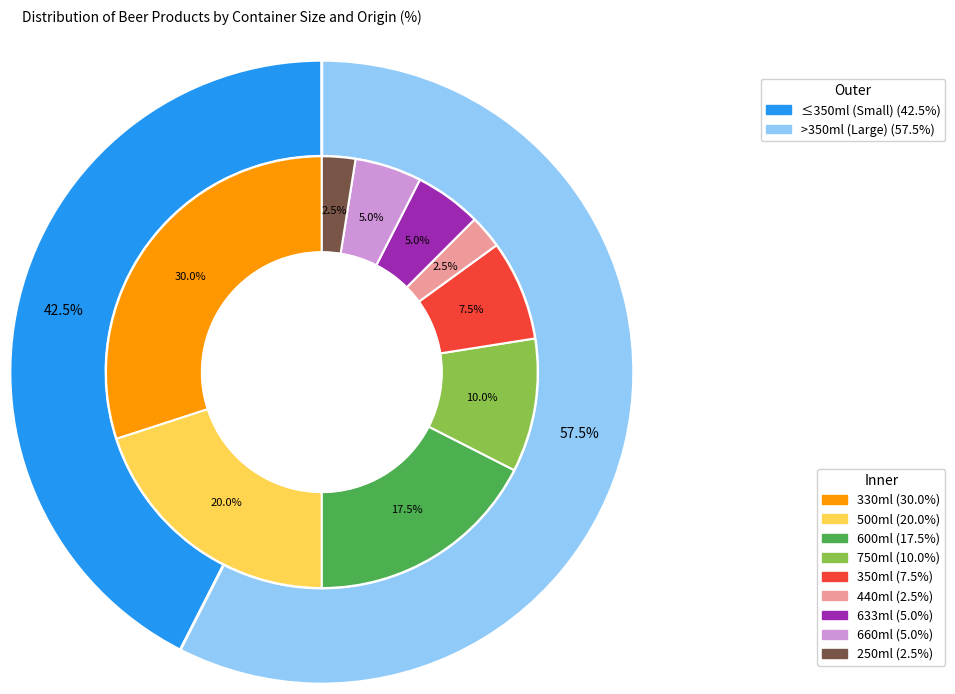

What percentage is the 330ml slice, to the nearest percent?

30%